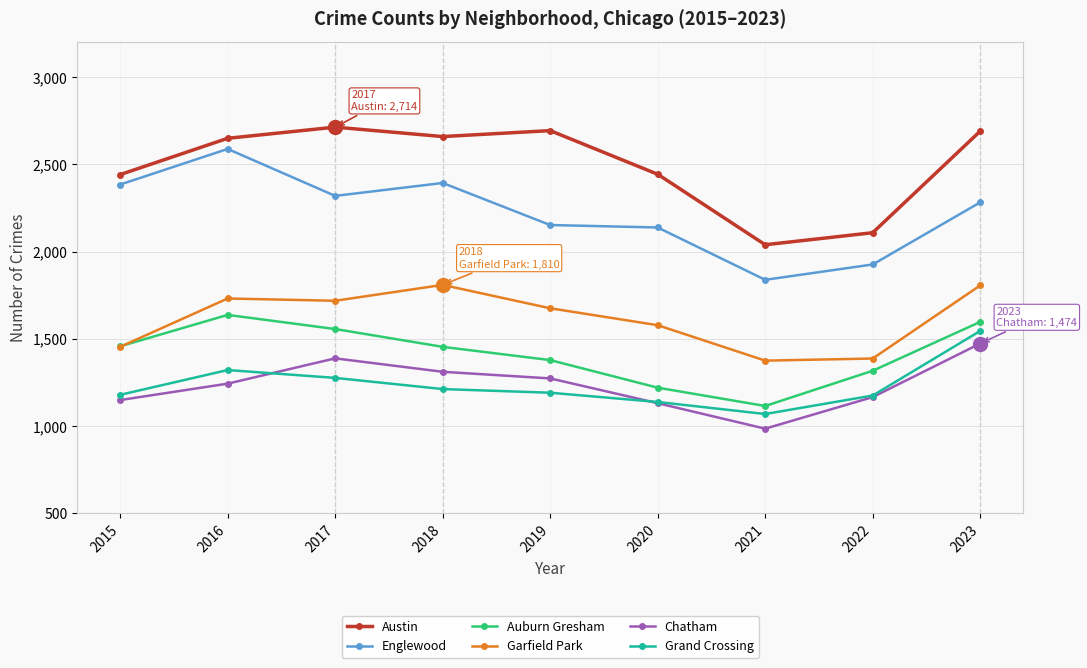

In Chatham, how many points are lower than both neighbors (excluding endpoints)?

1